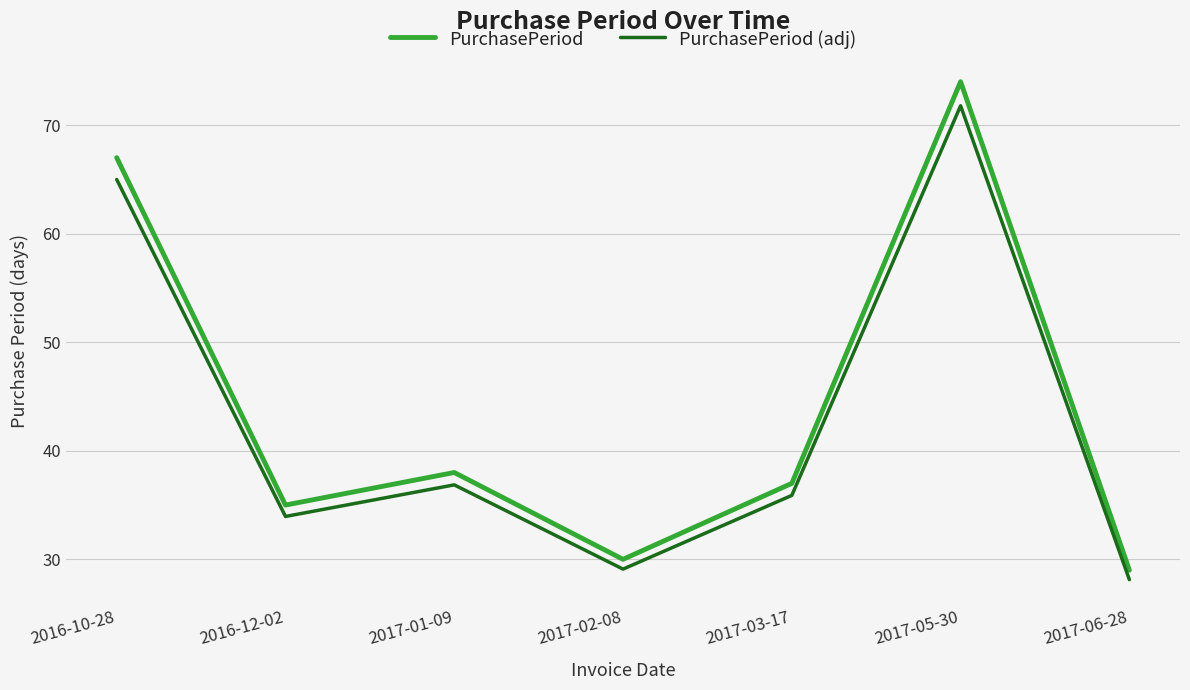

How many categories are shown in the chart?

7